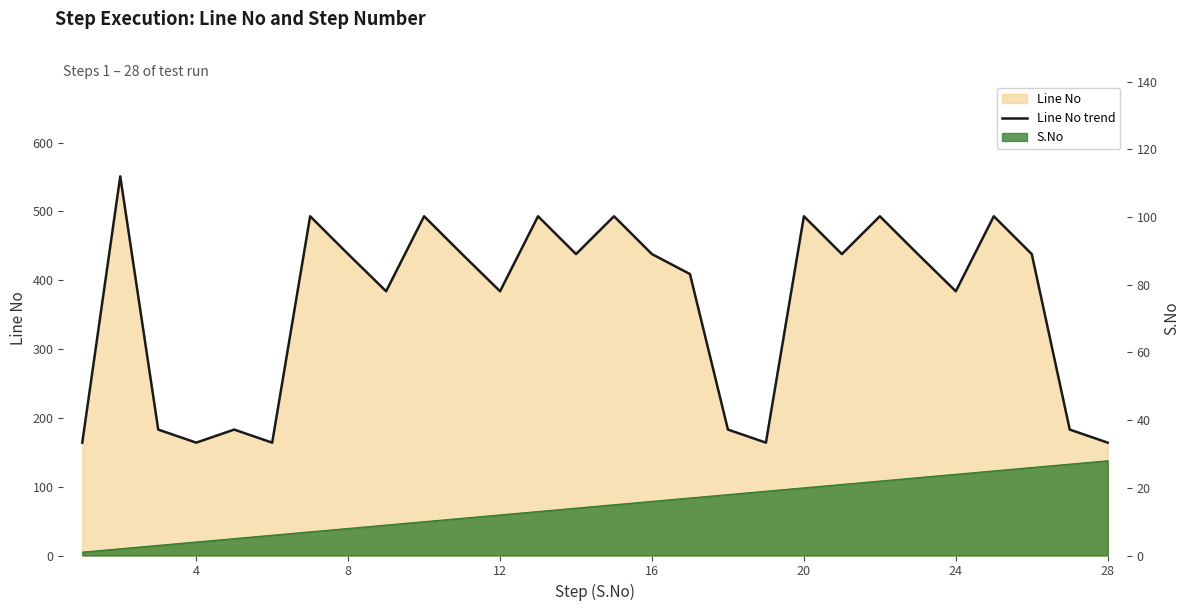

How many interior local valleys (lower than both neighbors) does the data have?

8